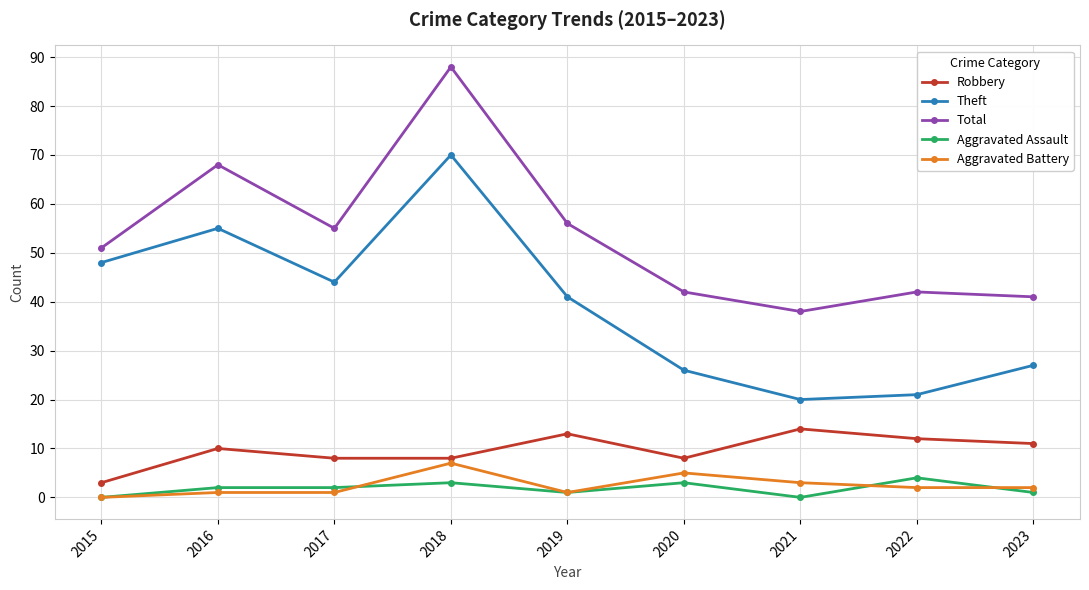

At which category is the sum across all series the highest?

2018